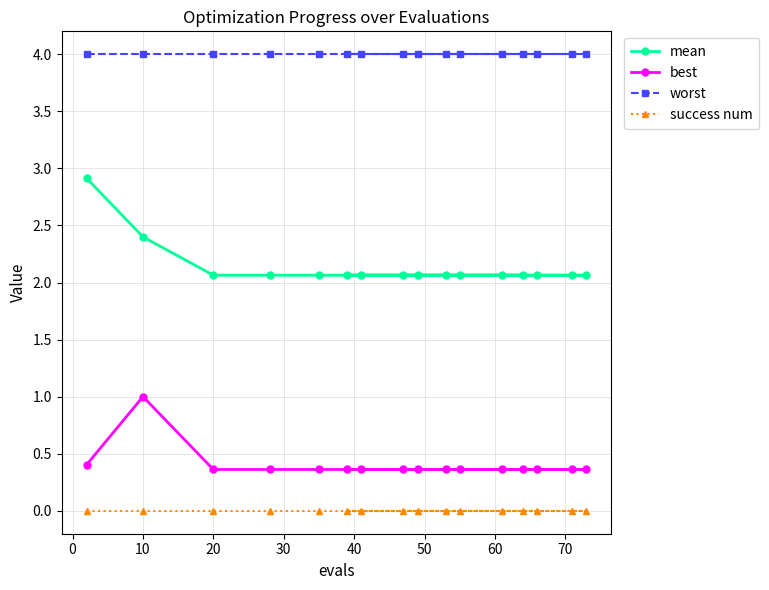

True or false: mean and best intersect in this chart.

False